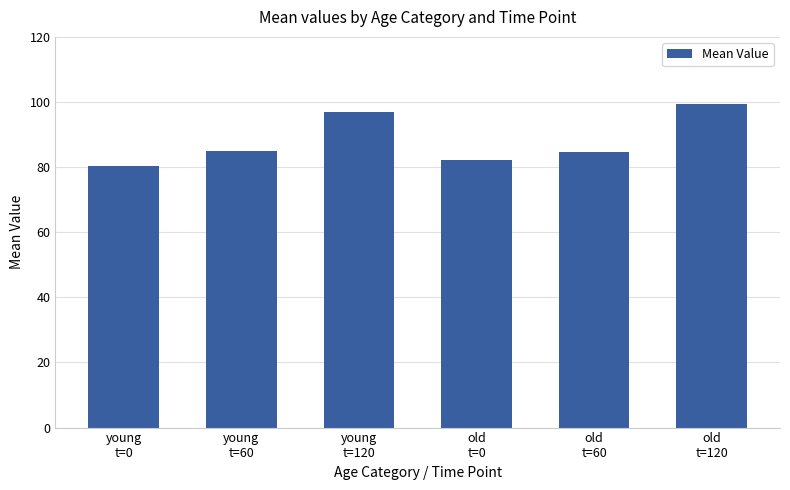

What is the value of the 3rd bar from the left?

96.9